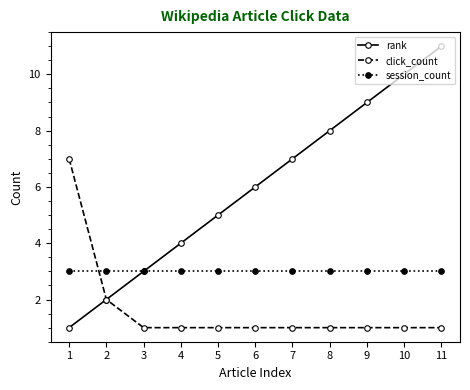

How many intersections are there between session_count and click_count?

1